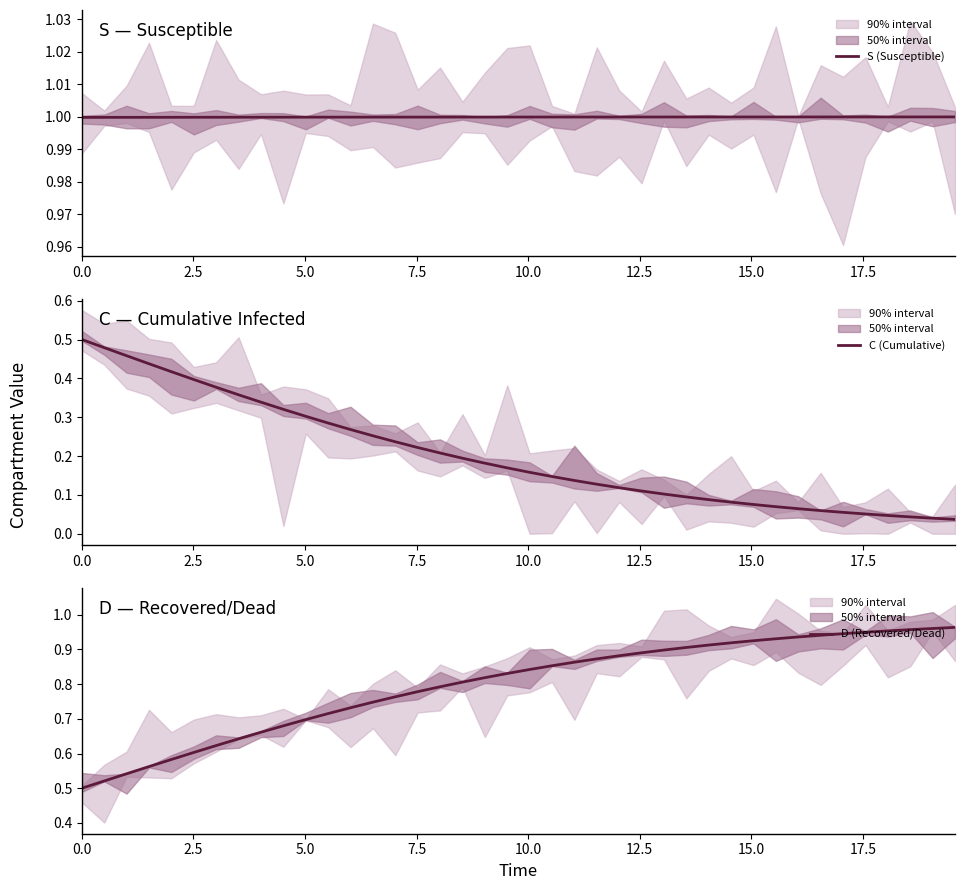

True or false: D (Recovered/Dead) has a value of 0.5 at 0.0.

True